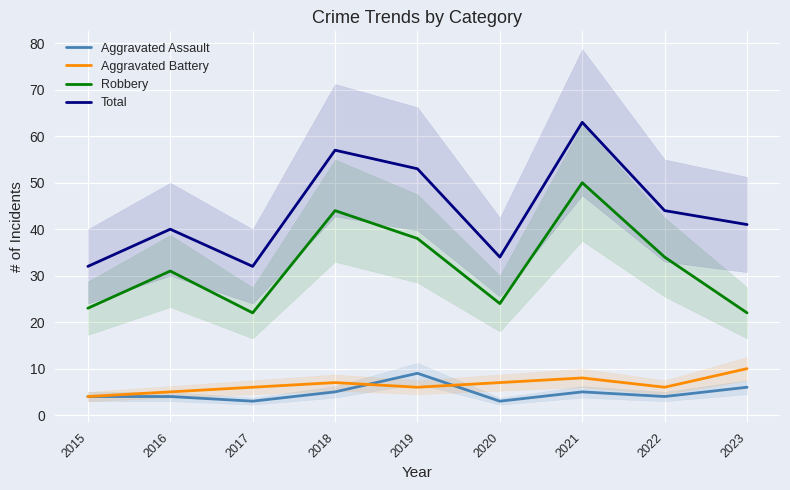

How many data points in Aggravated Battery are above 6?

4